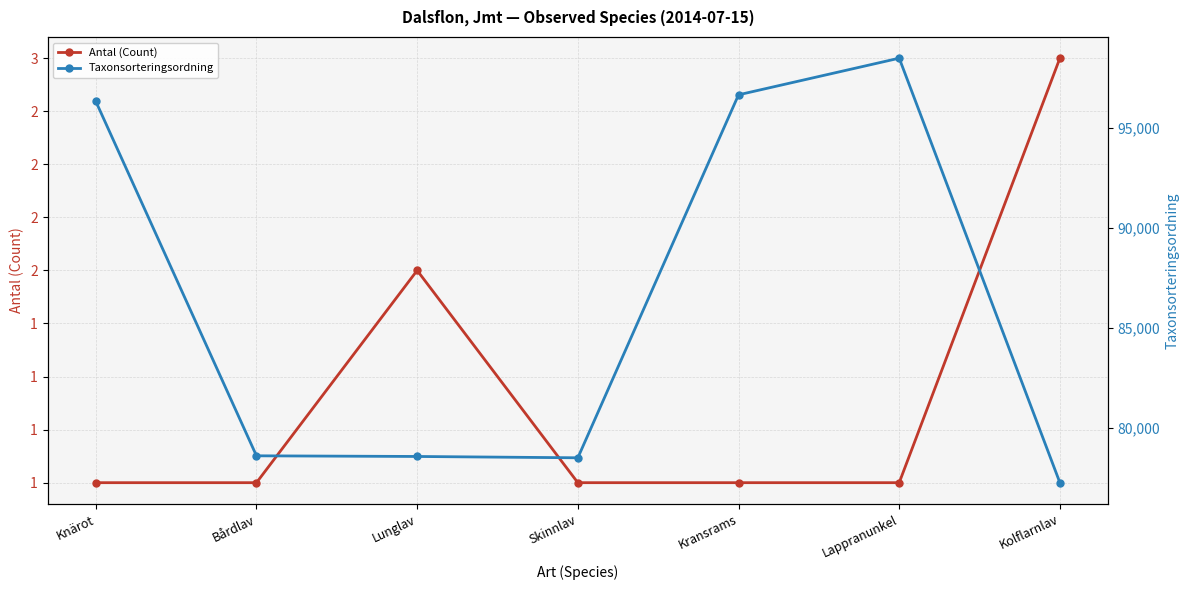

How many series are shown in this chart?

2